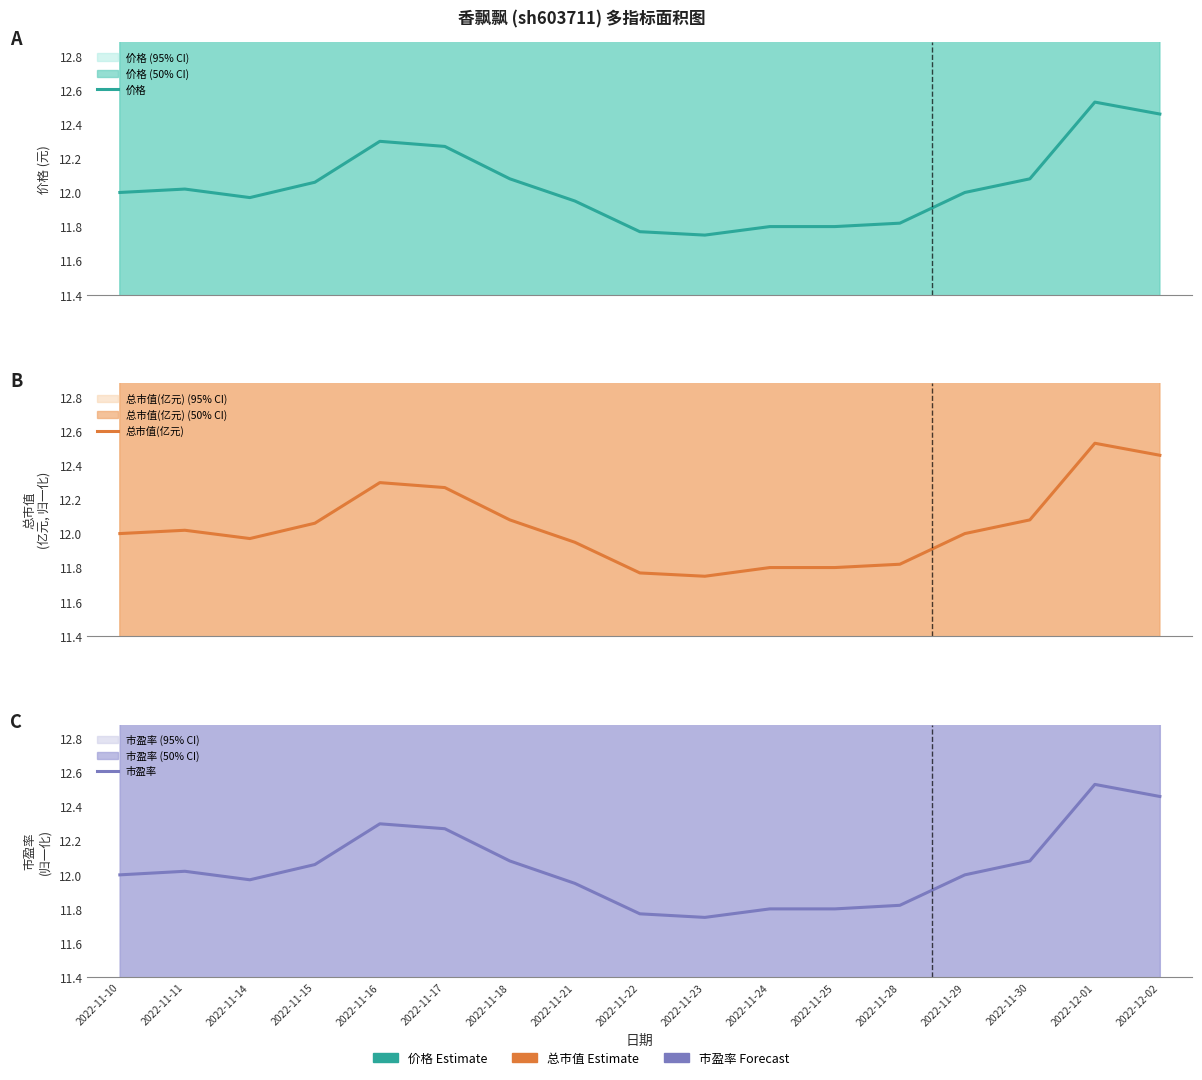

Reading left to right, extract all data points from this chart.

价格: 12.0	12.0	12.0	12.1	12.3	12.3	12.1	11.9	11.8	11.8	11.8	11.8	11.8	12.0	12.1	12.5	12.5
总市值(亿元): 12.0	12.0	12.0	12.1	12.3	12.3	12.1	11.9	11.8	11.8	11.8	11.8	11.8	12.0	12.1	12.5	12.5
市盈率: 12.0	12.0	12.0	12.1	12.3	12.3	12.1	11.9	11.8	11.8	11.8	11.8	11.8	12.0	12.1	12.5	12.5